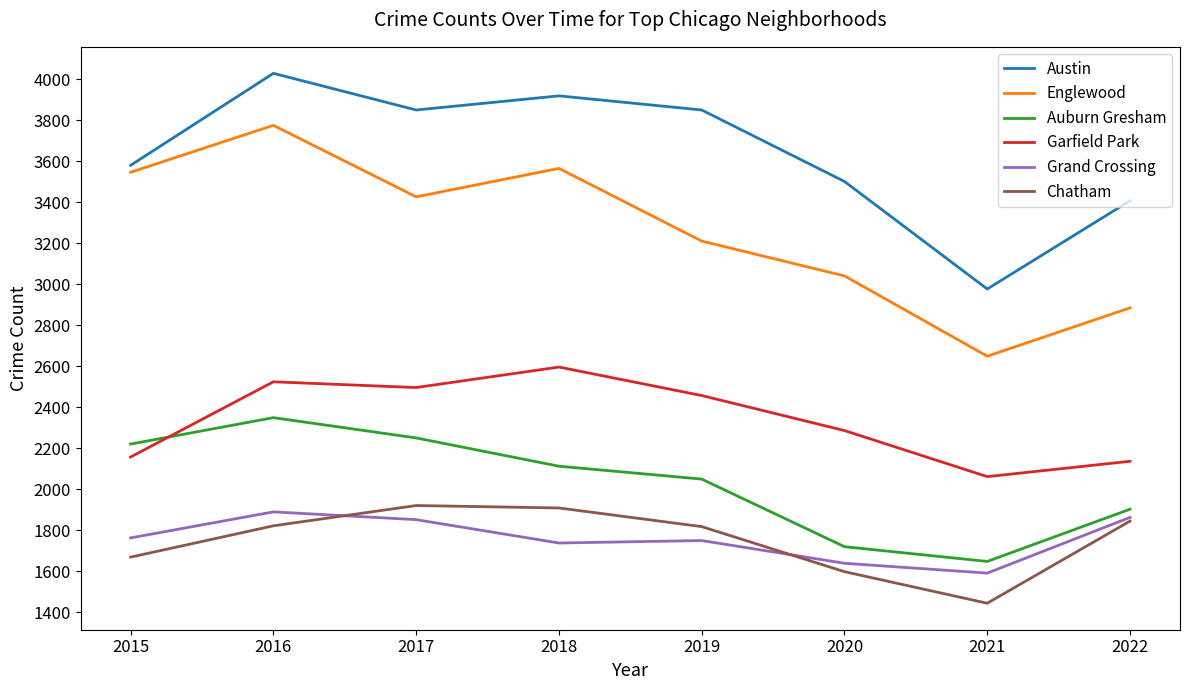

What is the lowest value of the Grand Crossing series?

1590